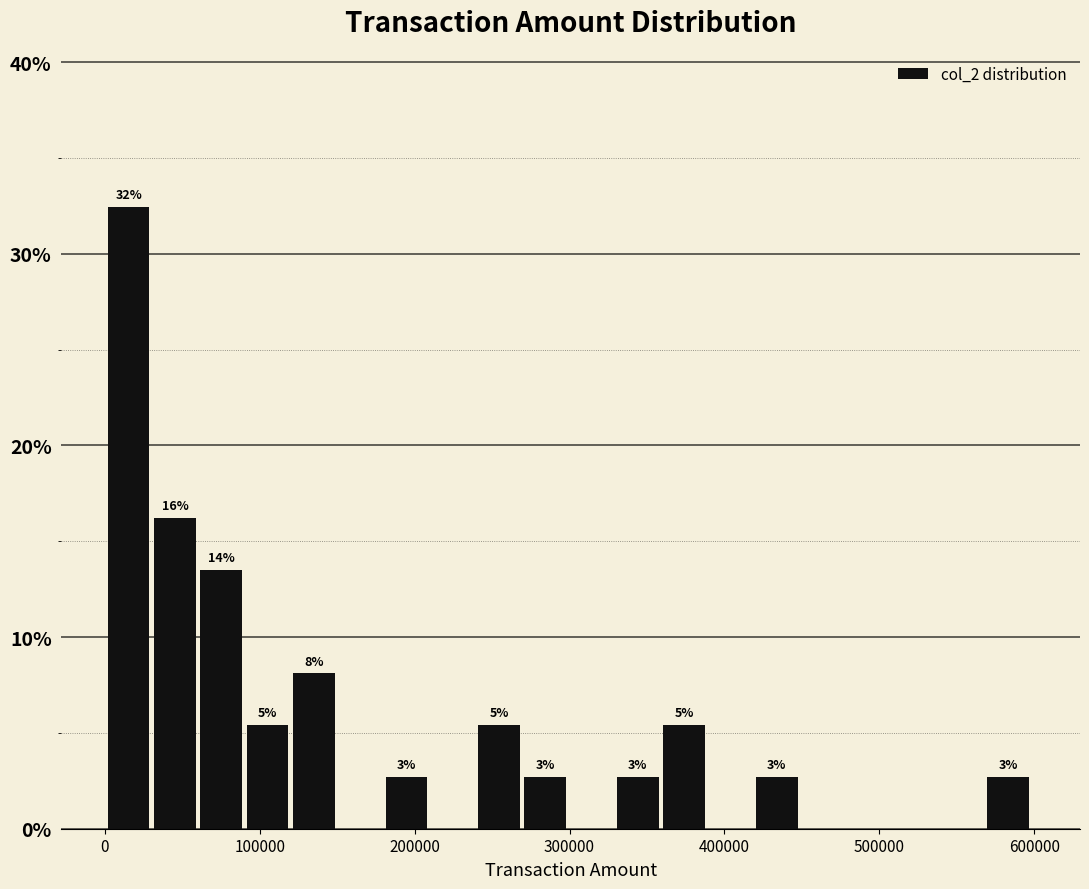

Read against the x-axis, roughly where is the centre of the tallest bar?

20000